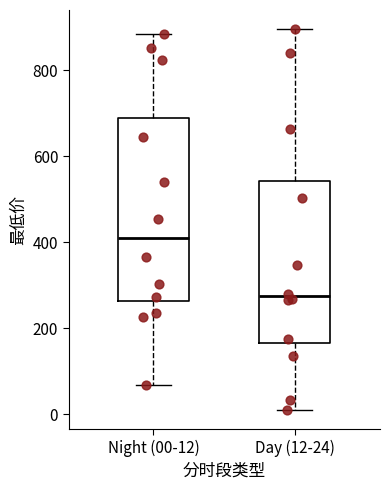

Reading left to right, read every box against the y-axis: the position of its median line, the range the box covers, and the ends of its whiskers. The values are not printed on the chart, so give them approximately, as read against the axis.

Night (00-12): median 400, box 260 to 680, whiskers 60 to 880
Day (12-24): median 280, box 160 to 540, whiskers 0 to 900